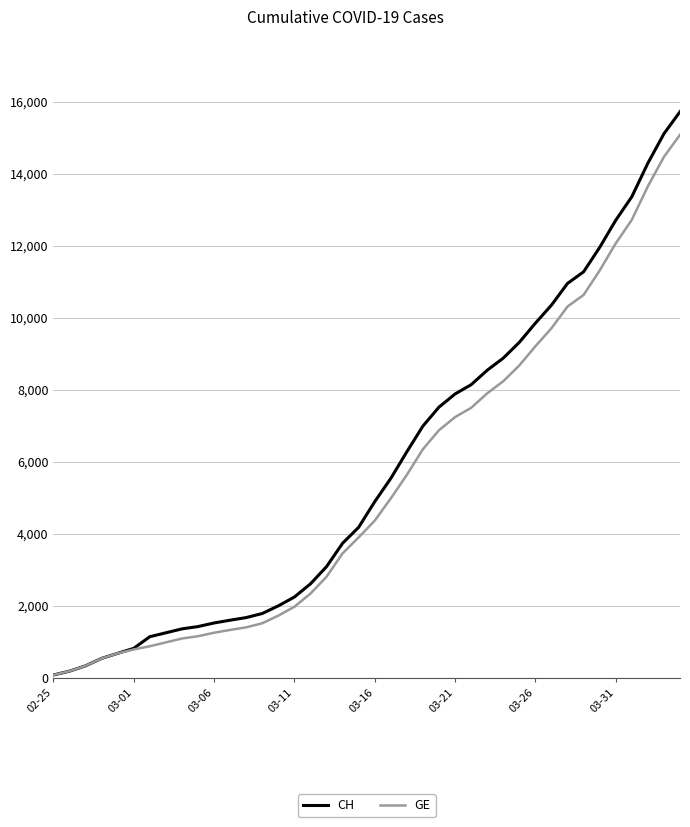

What is the maximum value for CH?

15719